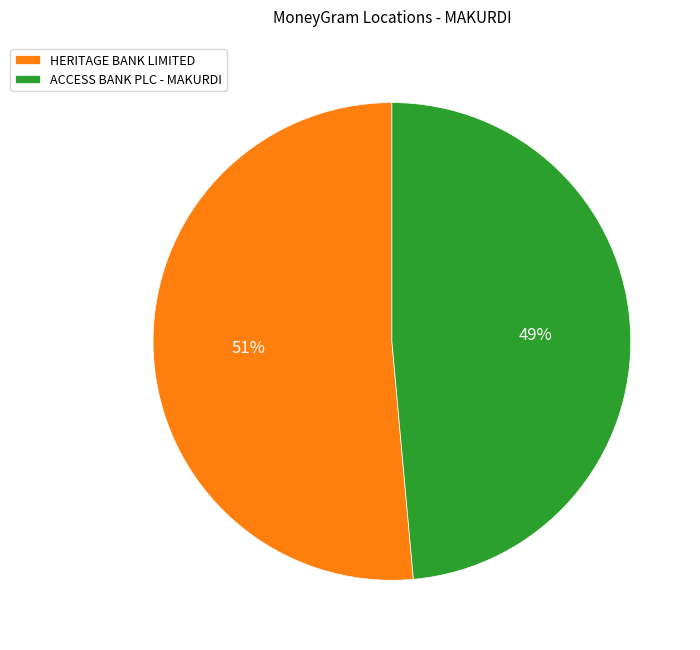

What is the smallest slice in the pie chart?

ACCESS BANK PLC - MAKURDI